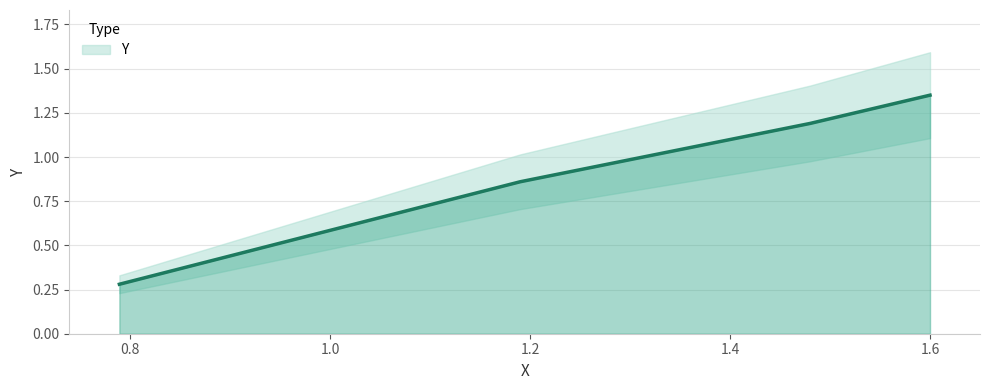

How many categories are shown in the chart?

4